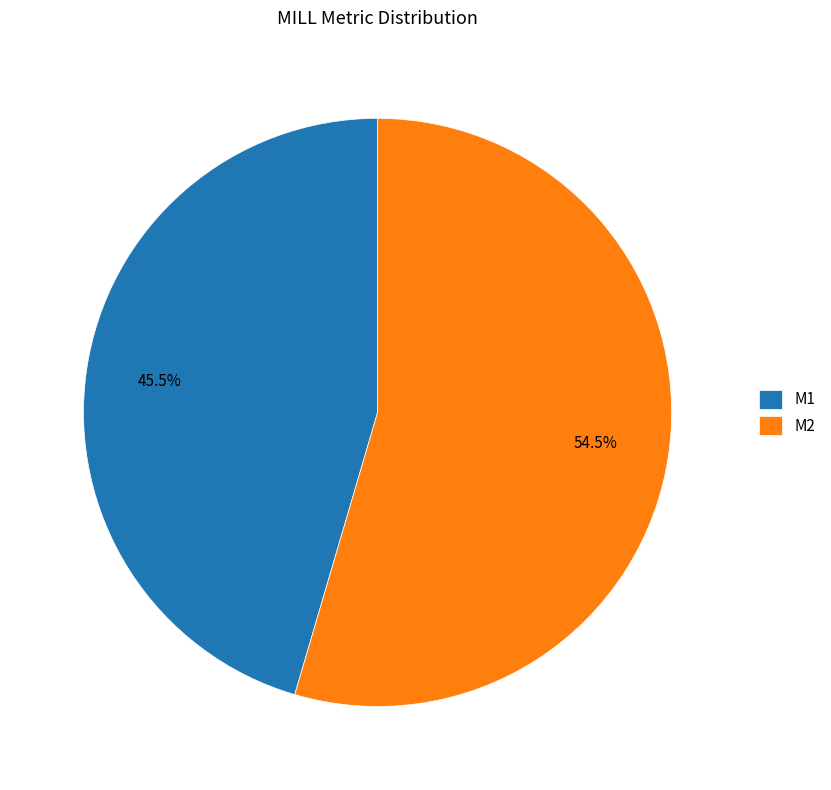

Which has a higher value, M1 or M2?

M2